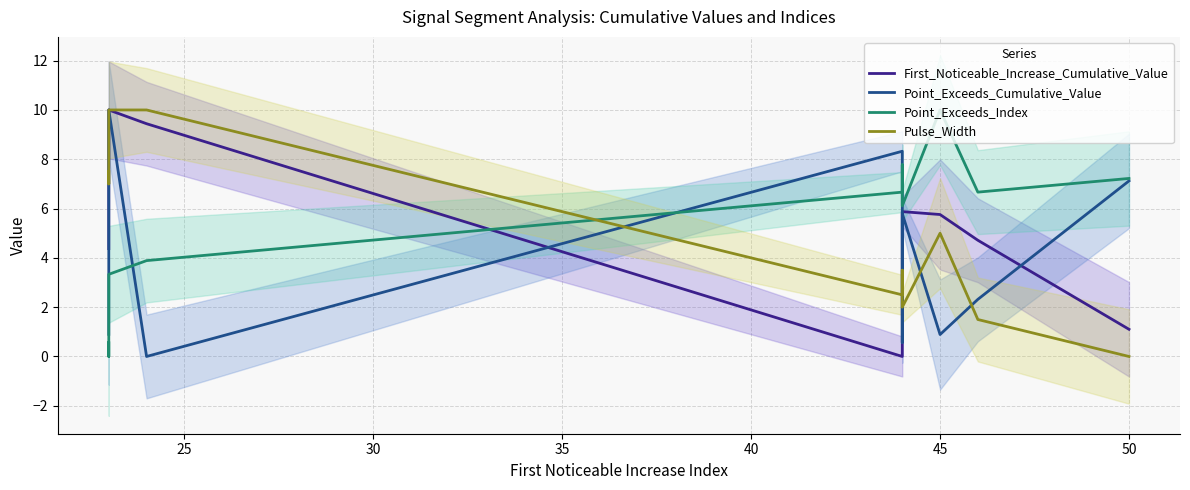

Reading left to right, extract all data points from this chart.

First_Noticeable_Increase_Cumulative_Value: 4.4	6.7	10.0	9.4	0.0	0.0	5.9	5.8	4.7	1.1
Point_Exceeds_Cumulative_Value: 0.9	1.3	10.0	0.0	8.3	0.6	5.8	0.9	2.3	7.1
Point_Exceeds_Index: 0.6	0.0	3.3	3.9	6.7	7.8	6.1	10.0	6.7	7.2
Pulse_Width: 7.5	7.0	10.0	10.0	2.5	3.5	2.0	5.0	1.5	0.0